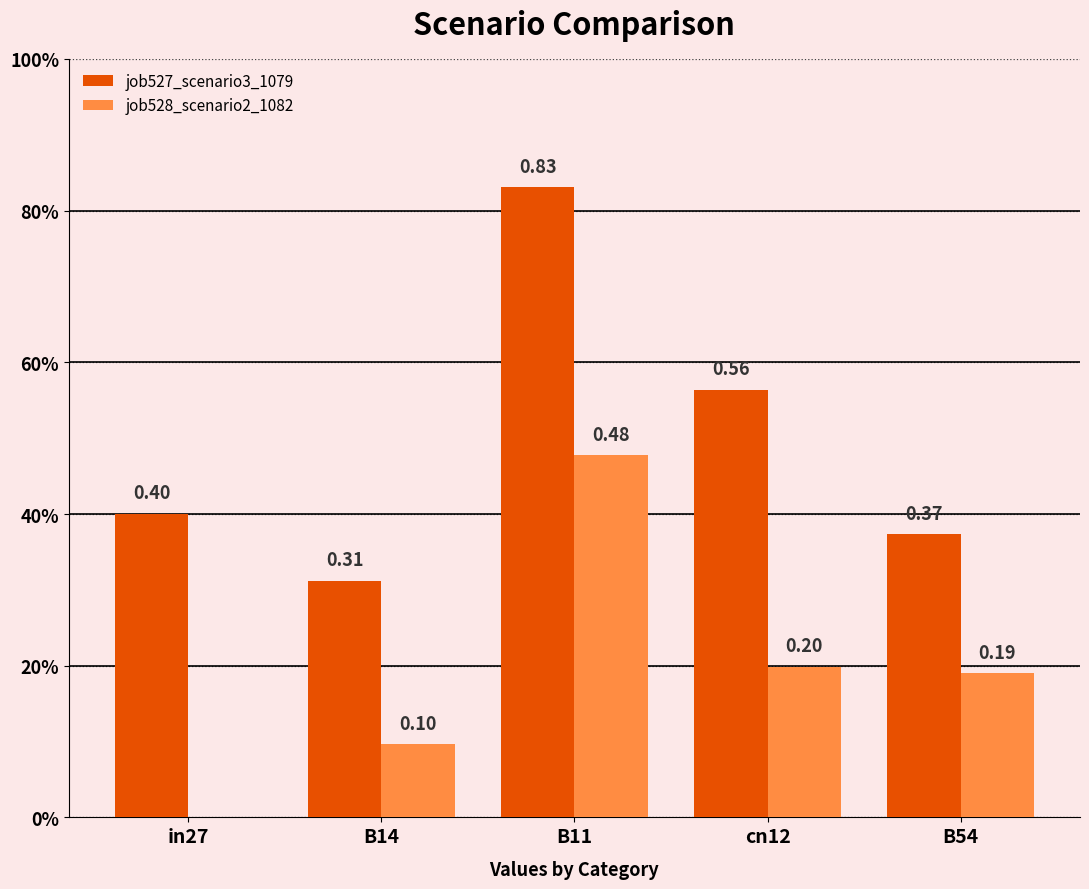

What is the total value across all series at cn12?

0.8